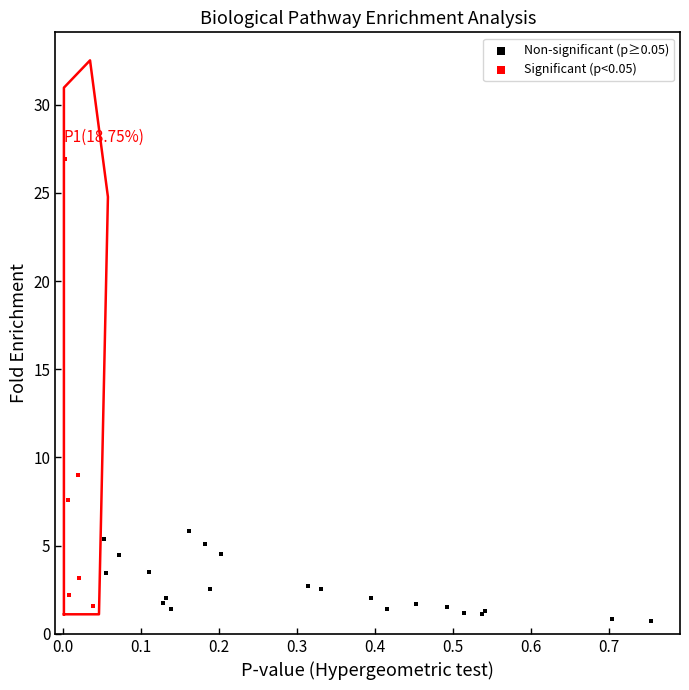

Which series has the widest spread of Y values?

Significant (p<0.05)